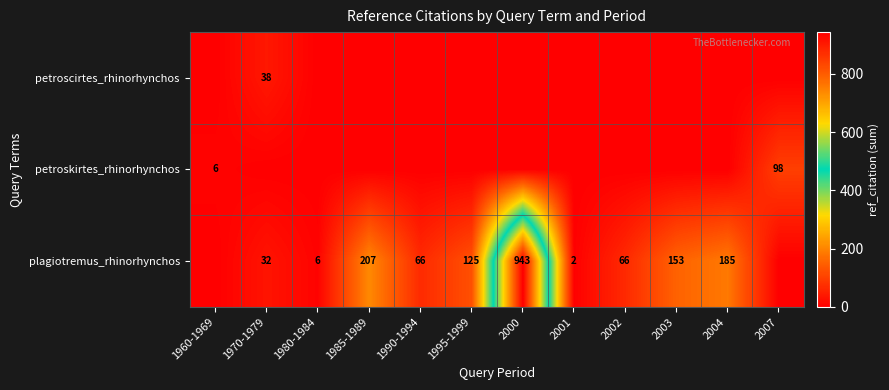

At which category is the sum across all series the highest?

2000